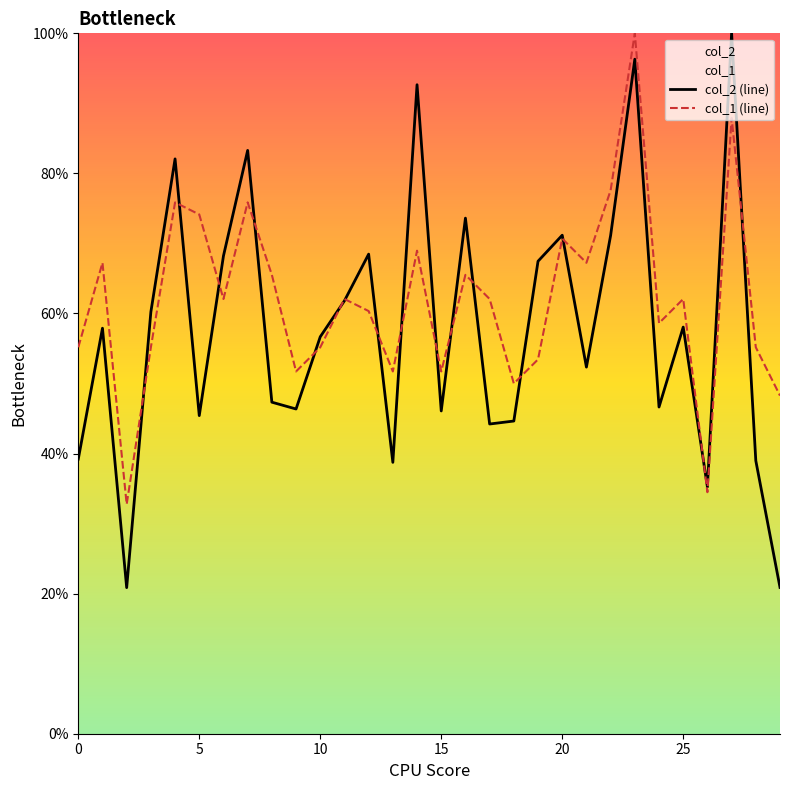

True or false: col_1 (line) and col_2 (line) intersect in this chart.

True